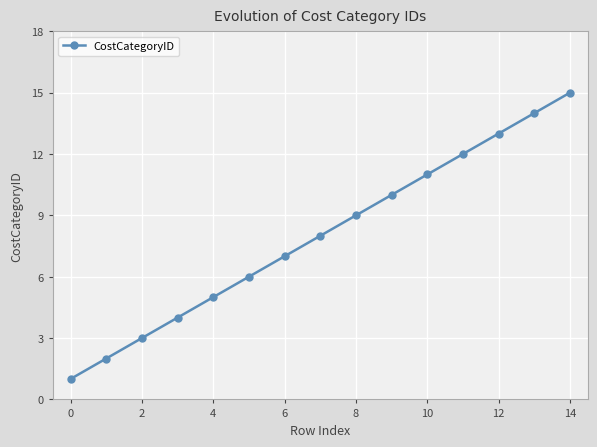

What is the value of the 12th point from the left?

12